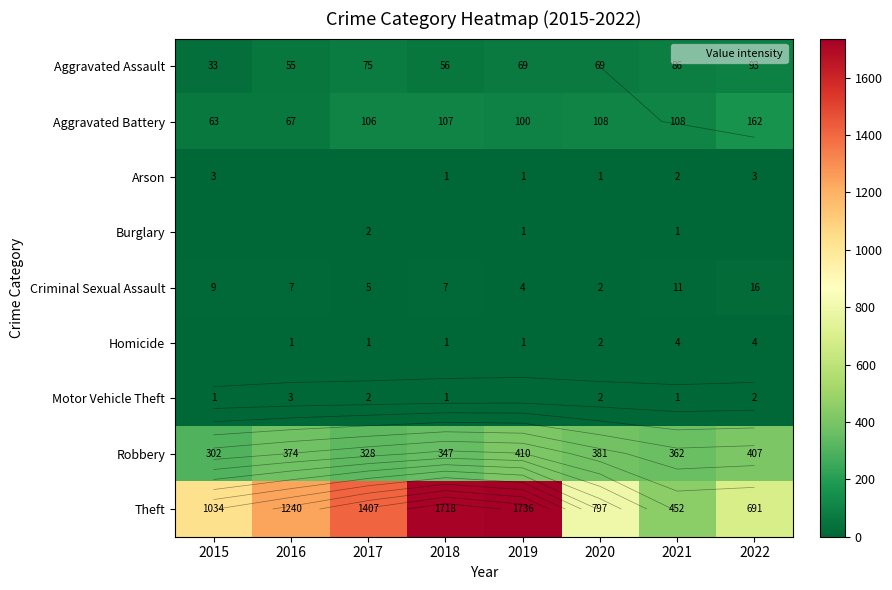

What is the spread (max minus min) of values at 2019?

1736